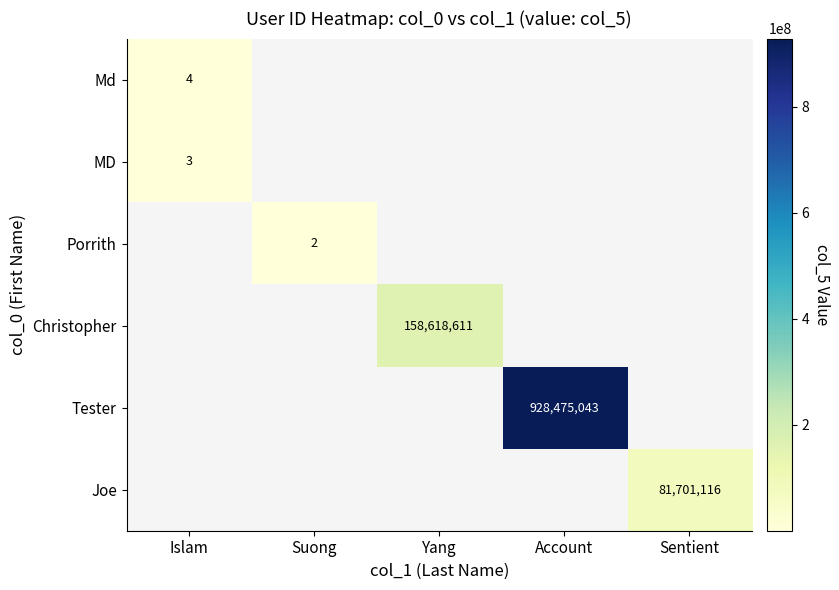

At how many categories does at least one series exceed 866570905?

1